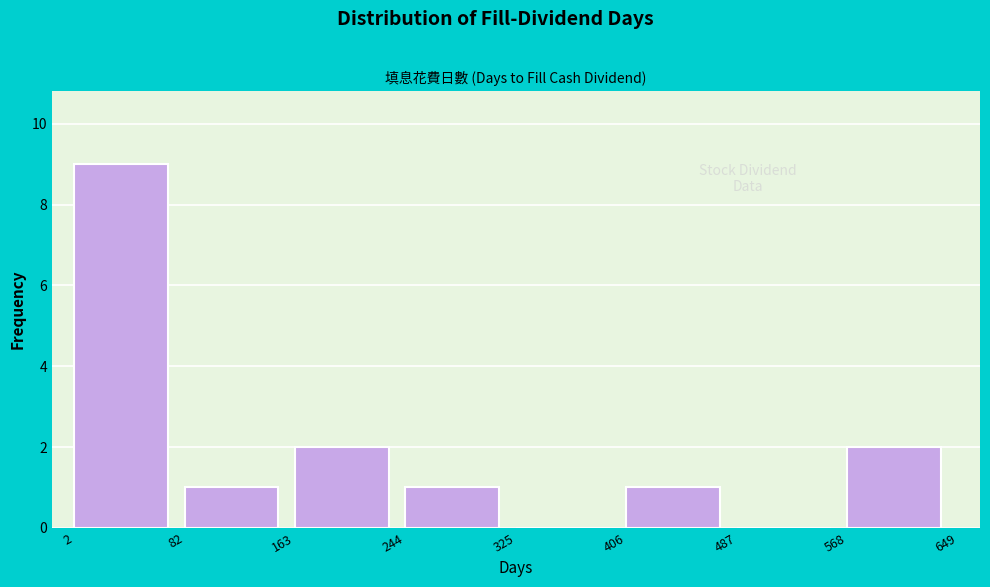

Reading left to right, list every bar in this chart as the range it spans on the x-axis followed by its height. The values are not printed on the chart, so give them approximately, as read against the axis.

2 to 82: 9
82 to 163: 1
163 to 244: 2
244 to 325: 1
325 to 406: 0
406 to 487: 1
487 to 568: 0
568 to 649: 2